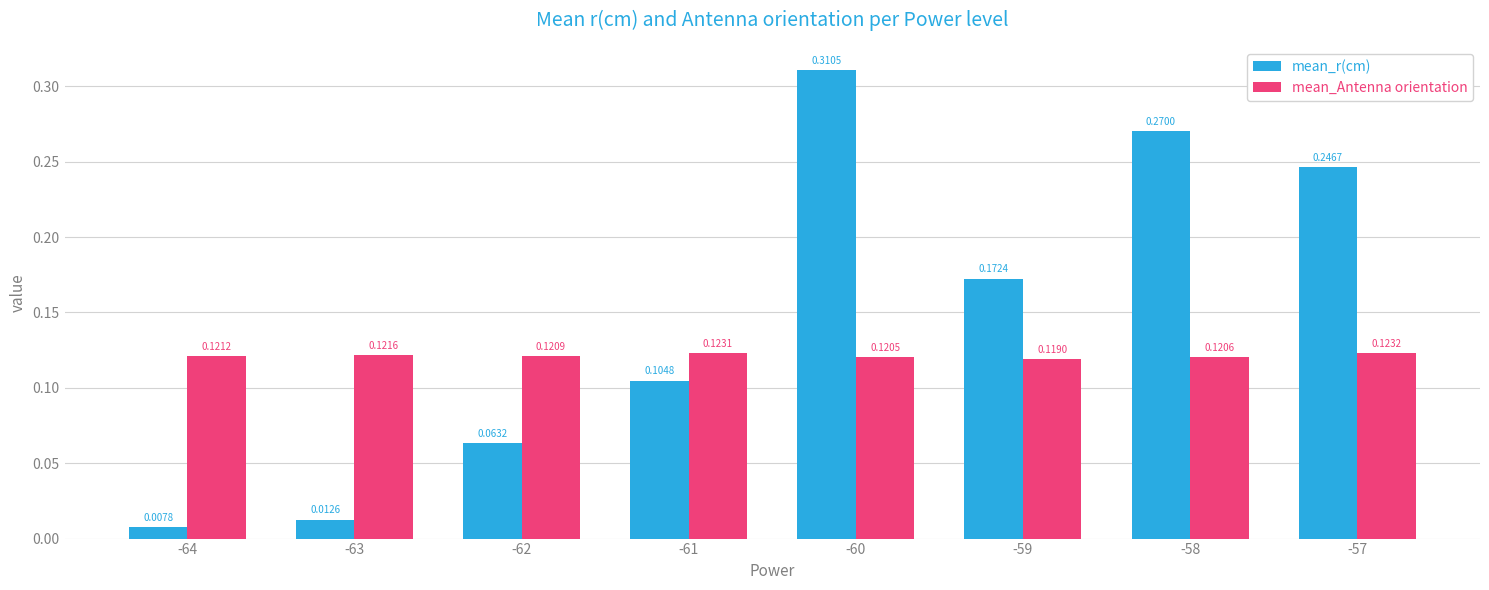

Is it true that mean_r(cm) equals 0.4 at -57?

False